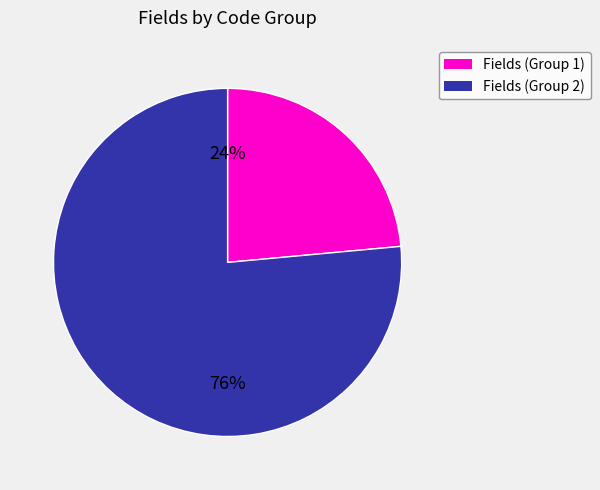

How many segments does this pie chart have?

2